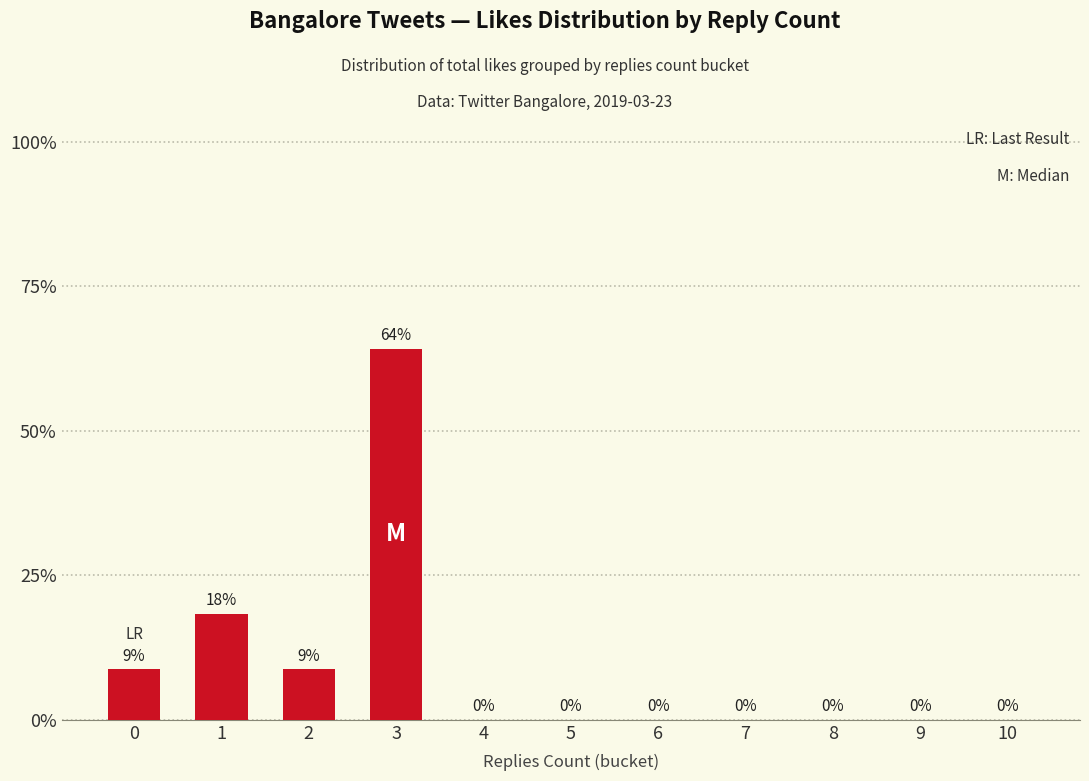

Are the bars horizontal?

No